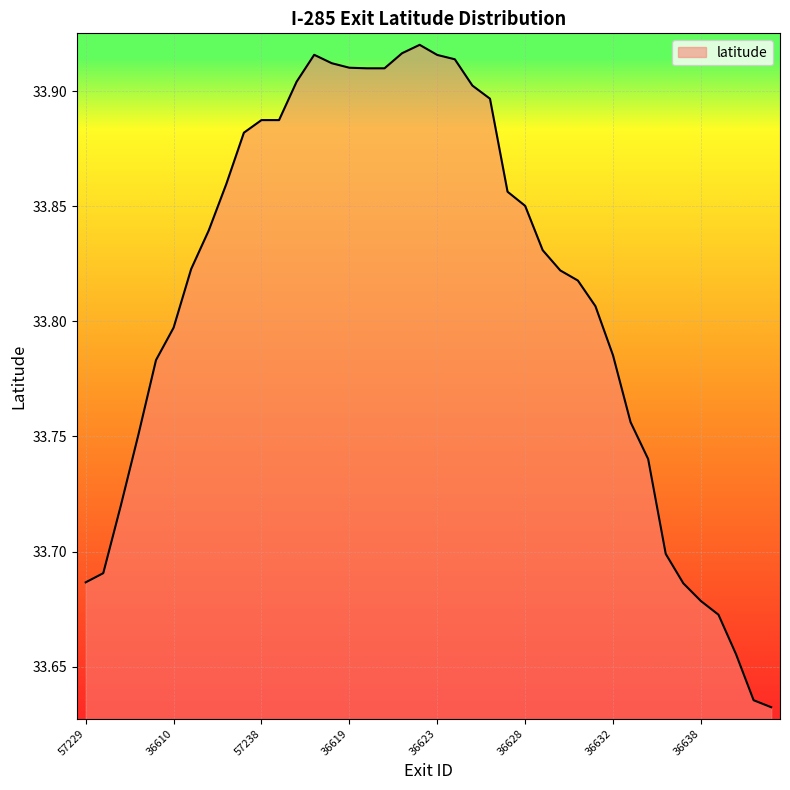

How many lines are shown in the chart?

1